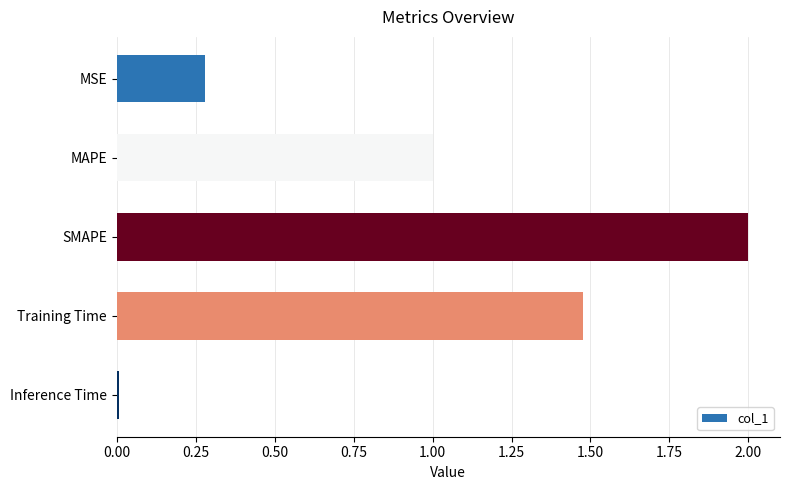

The chart shows a value of 0.2 at MSE. True or false?

False